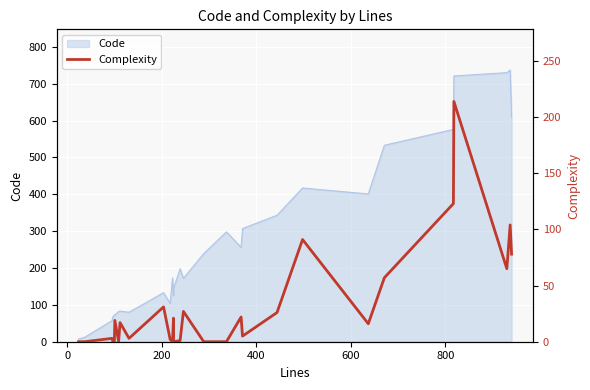

How many lines are shown in the chart?

1